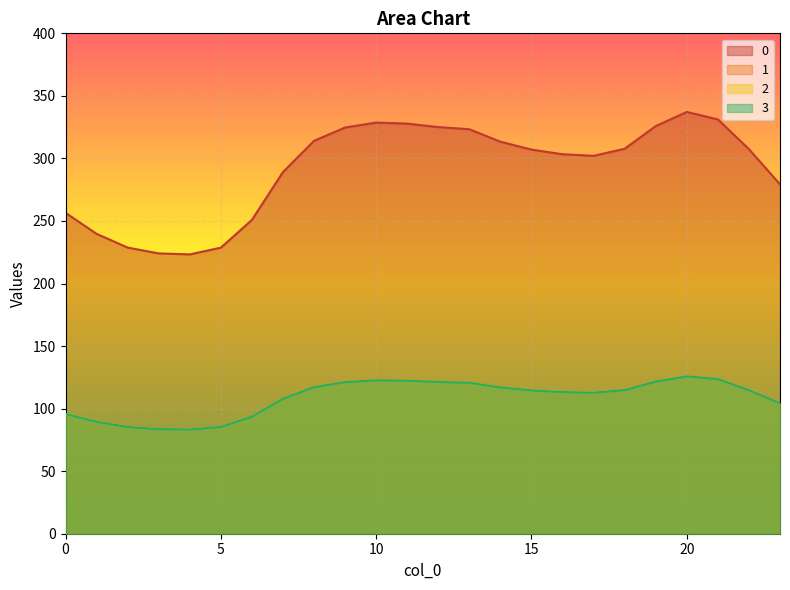

True or false: 3 and 0 cross at least once.

False